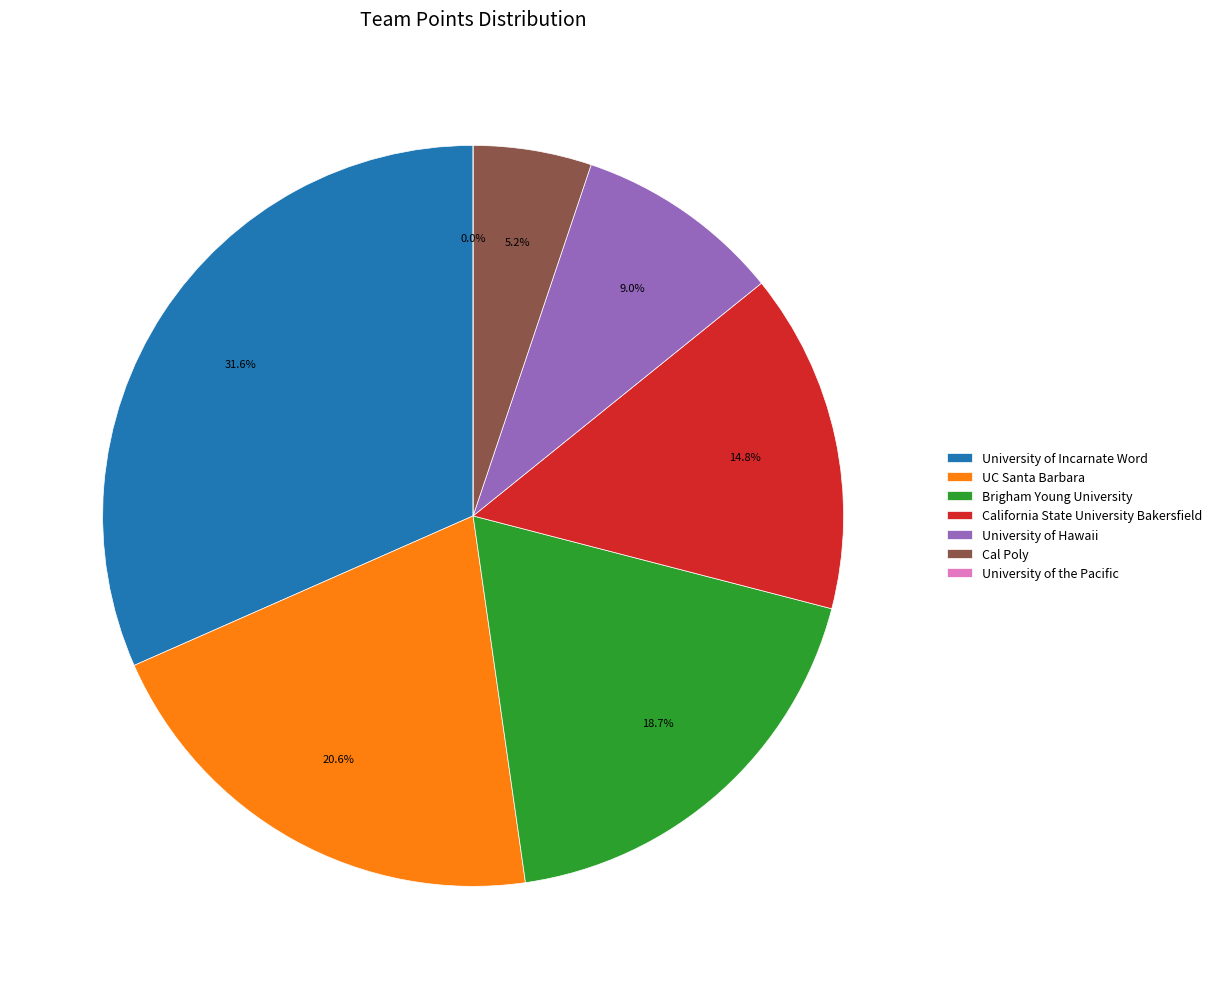

Does UC Santa Barbara account for over 50% of the chart?

No